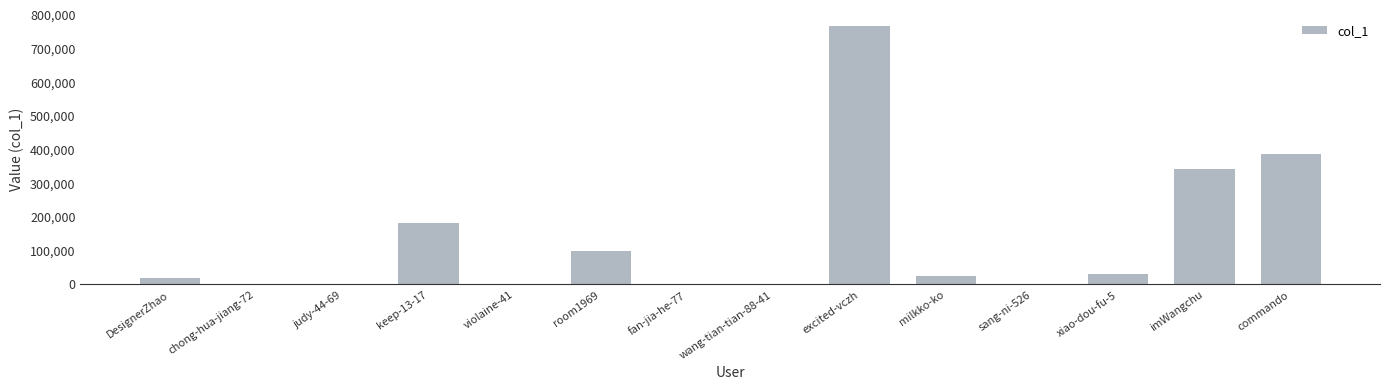

At which category does the chart reach its peak across all series?

excited-vczh